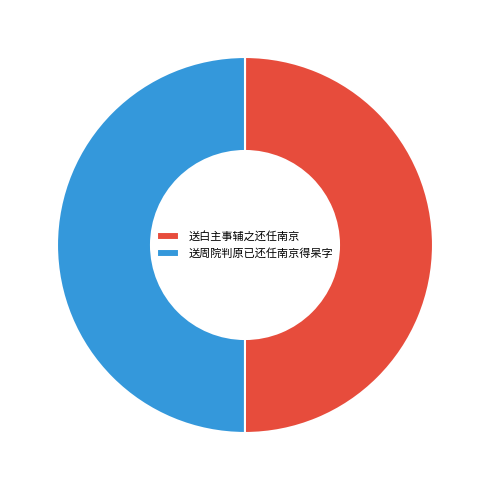

Combined, do 送白主事辅之还任南京 and 送周院判原已还任南京得杲字 account for over 50%?

Yes